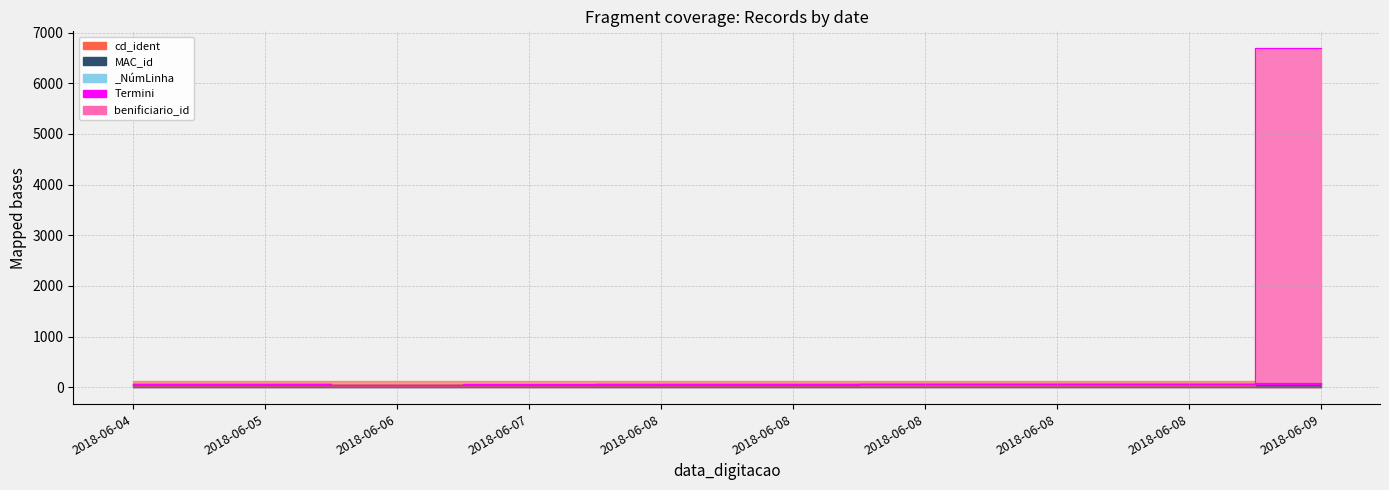

What is the difference between the maximum and minimum values in the MAC_id series?

28